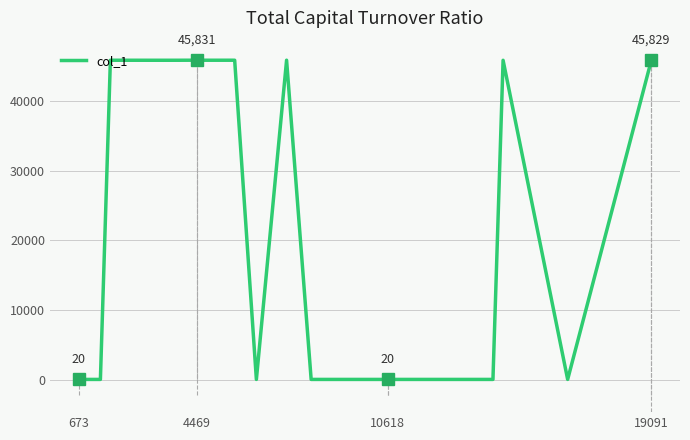

What is the difference between the maximum and minimum values?

45811